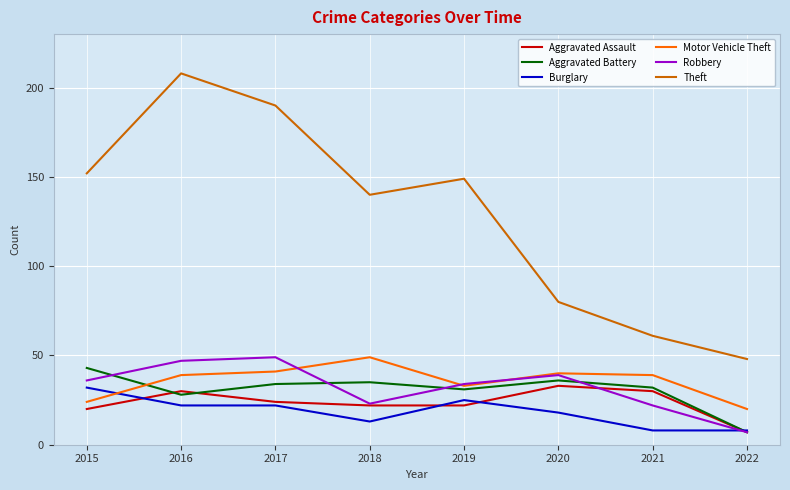

Is it true that Robbery equals 32 at 2018?

False